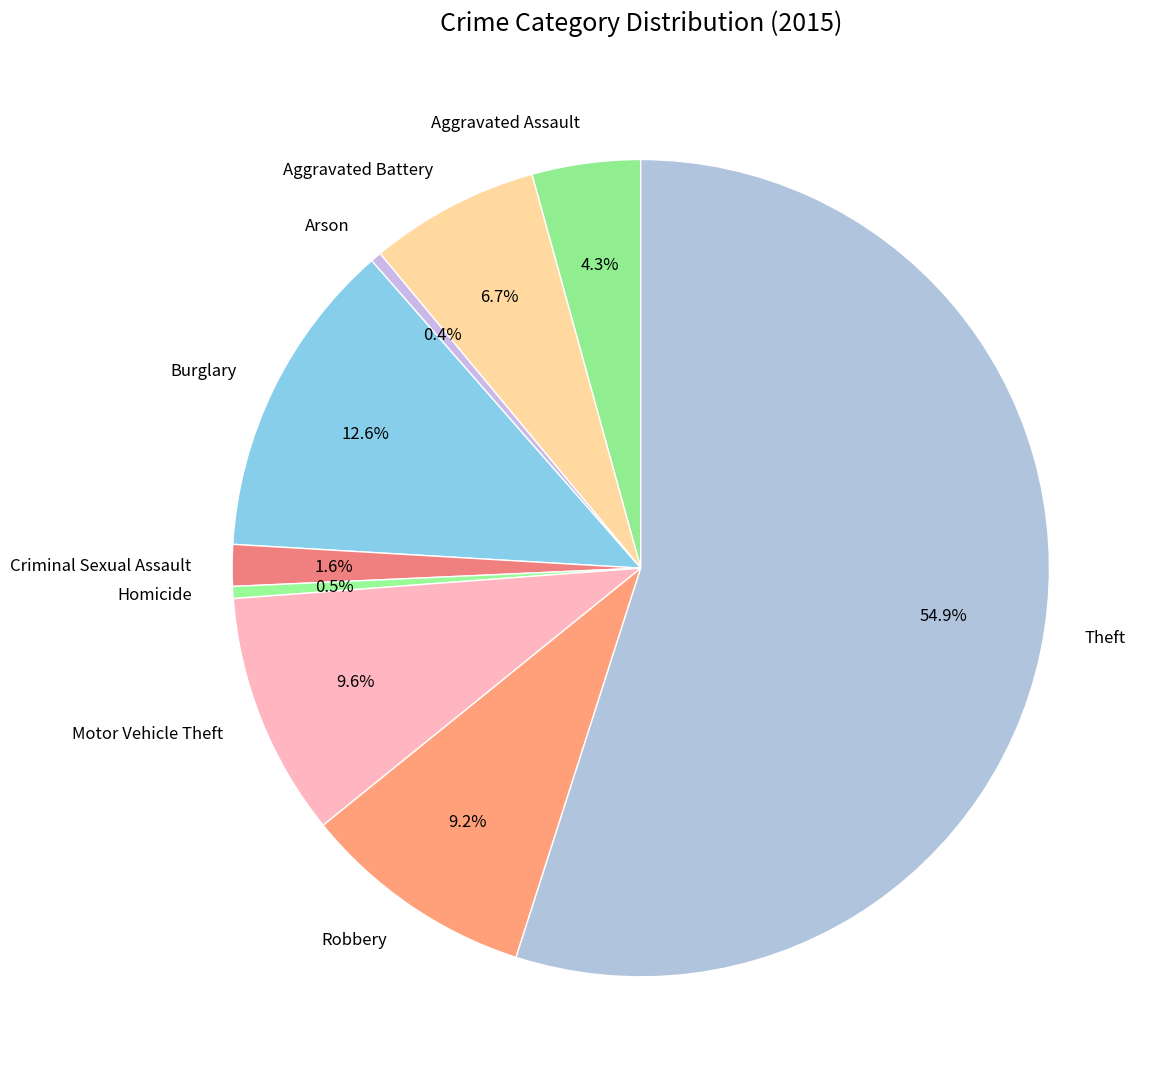

How many slices are in this pie chart?

9